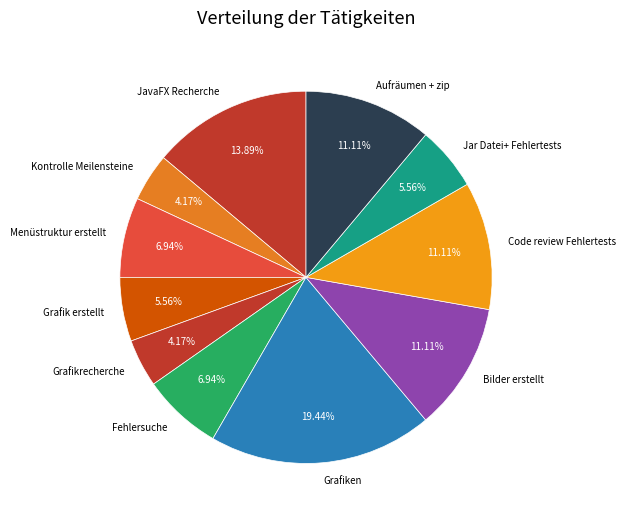

Approximately how many times larger is the value at Menüstruktur erstellt compared to Kontrolle Meilensteine?

1.7